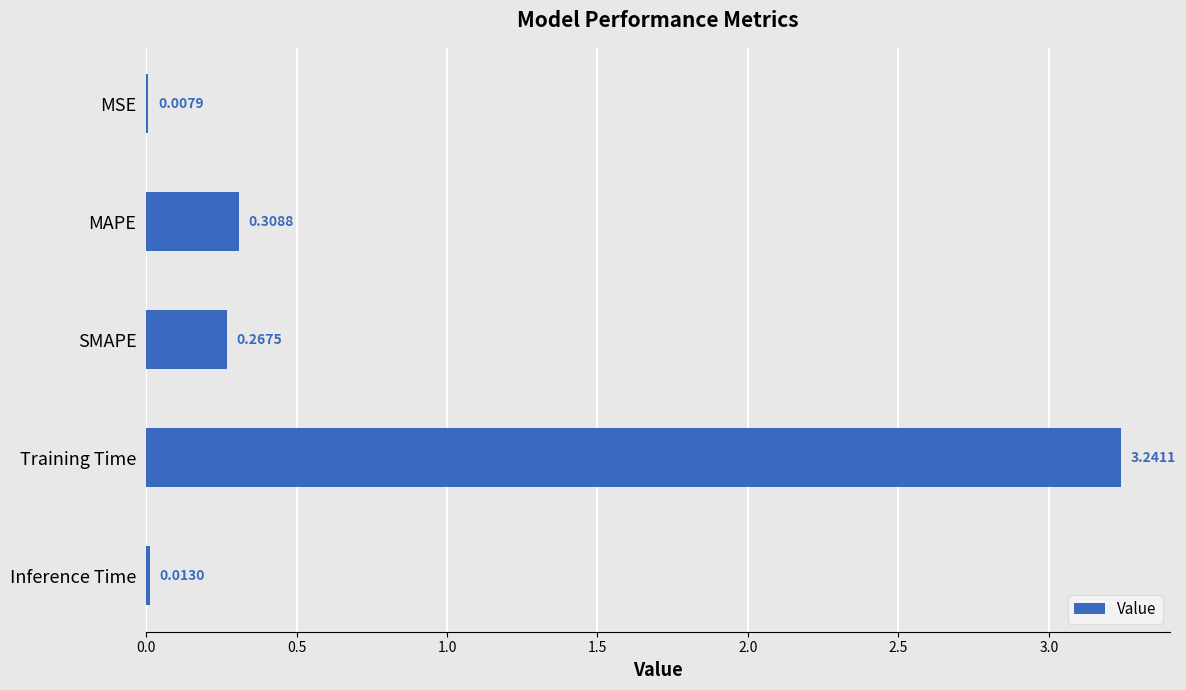

Which category has the highest value across all series?

Training Time